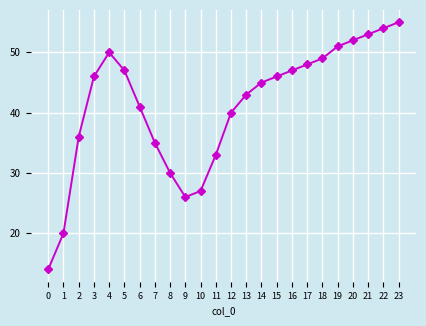

Which label corresponds to the largest value in the chart?

23